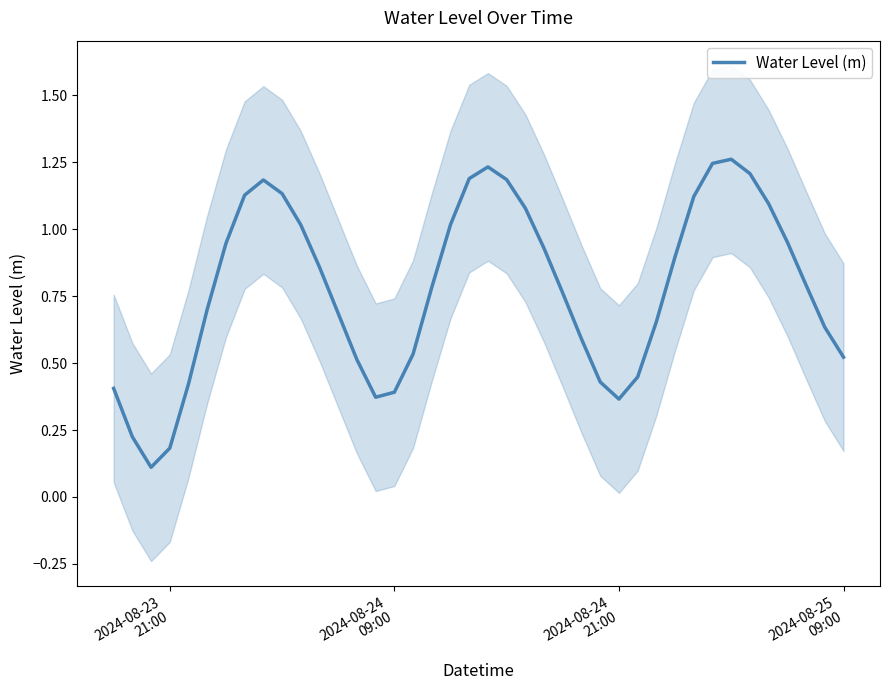

What is the average value?

0.8